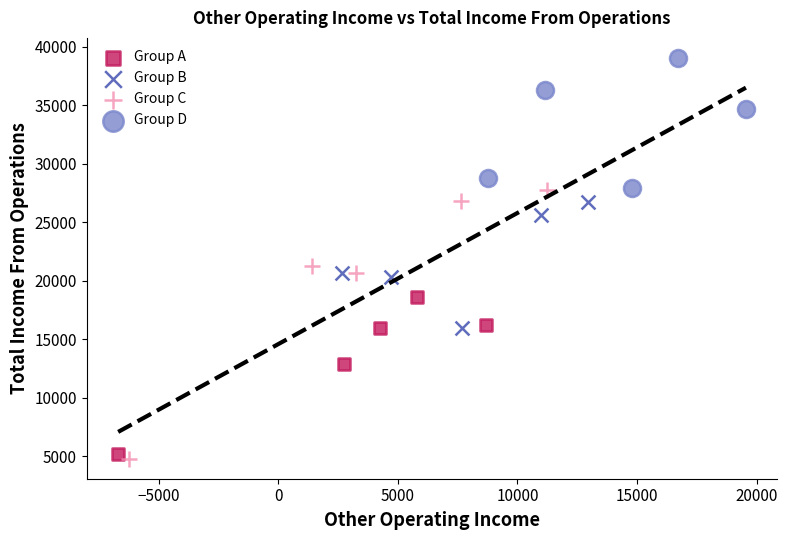

Which series contains the lowest Y value?

Group C